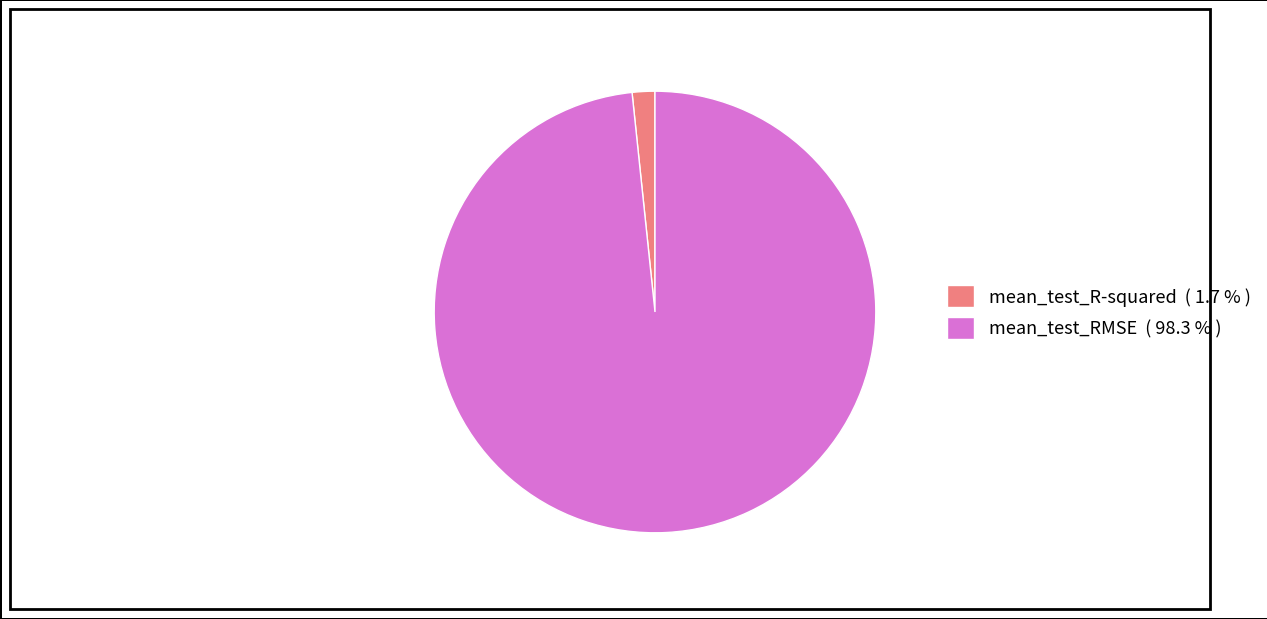

The mean_test_R-squared slice represents 2% of the pie. True or false?

True